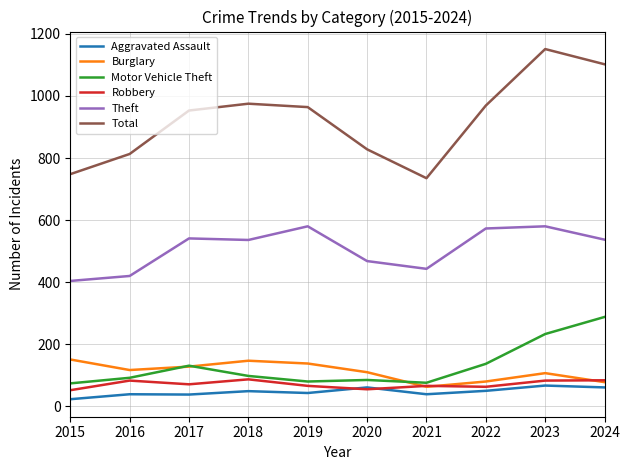

What is the maximum value for Theft?

580